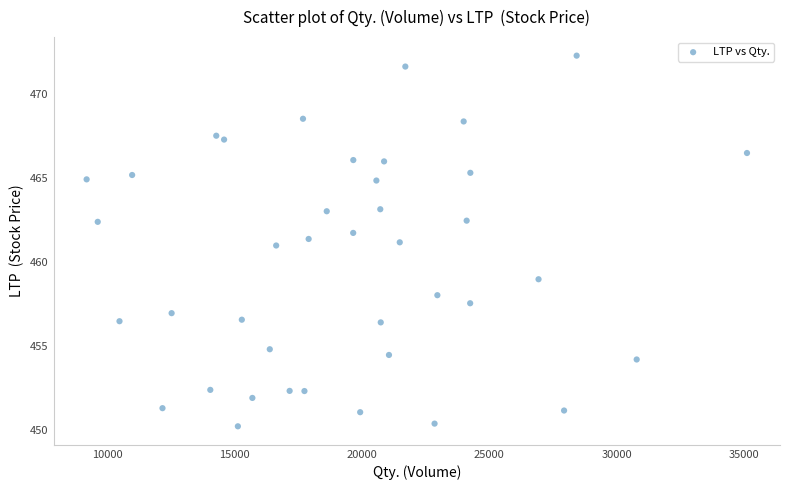

What is the range of Y values (max minus min)?

22.1